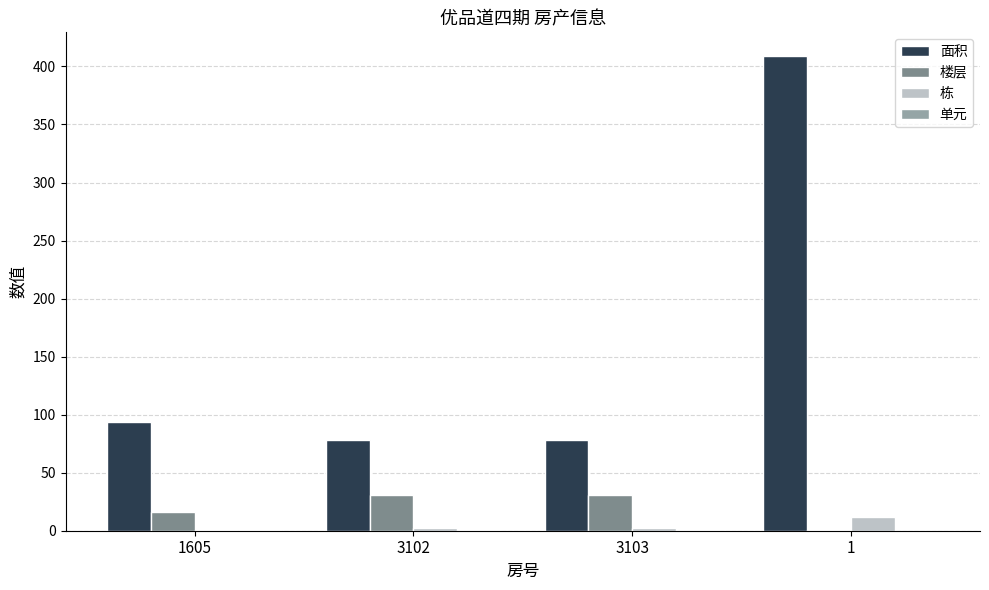

How many groups of bars are there?

4